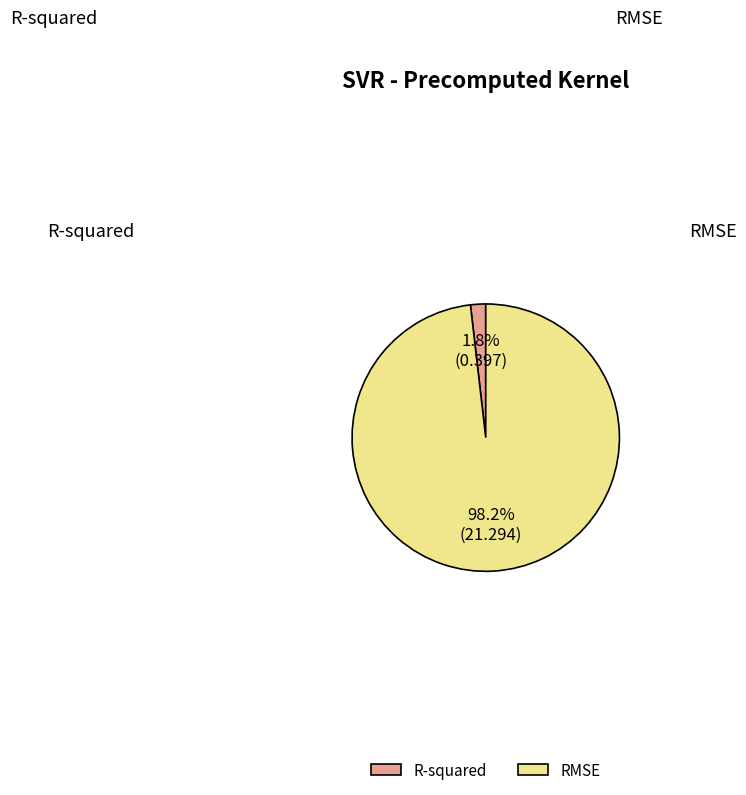

How many slices are in this pie chart?

2